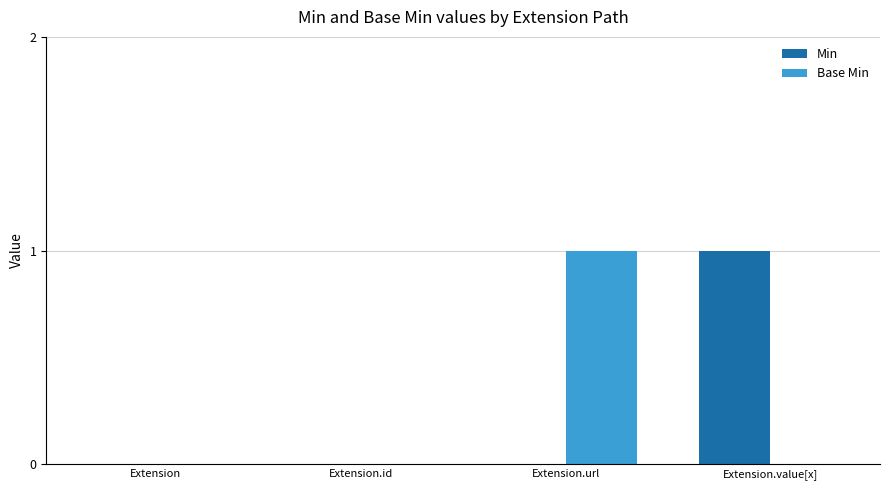

The value of Min at Extension.value[x] is 1. True or false?

True